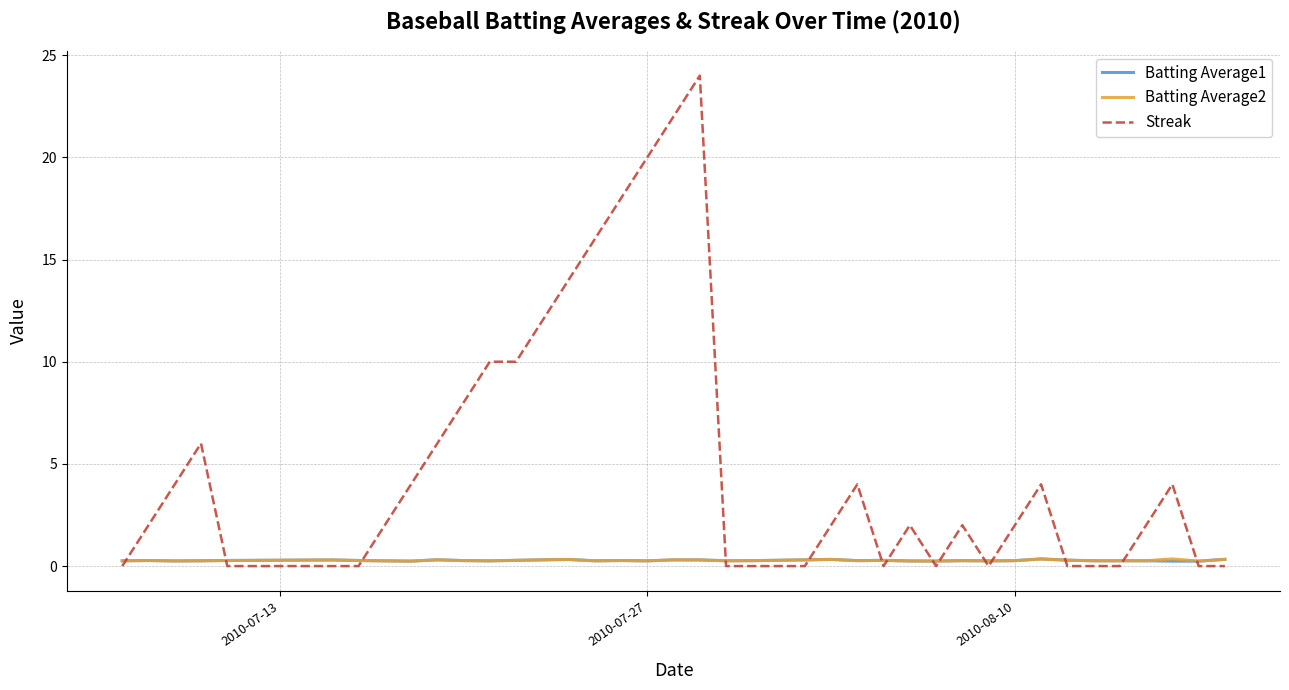

True or false: Batting Average1 and Streak cross at least once.

True